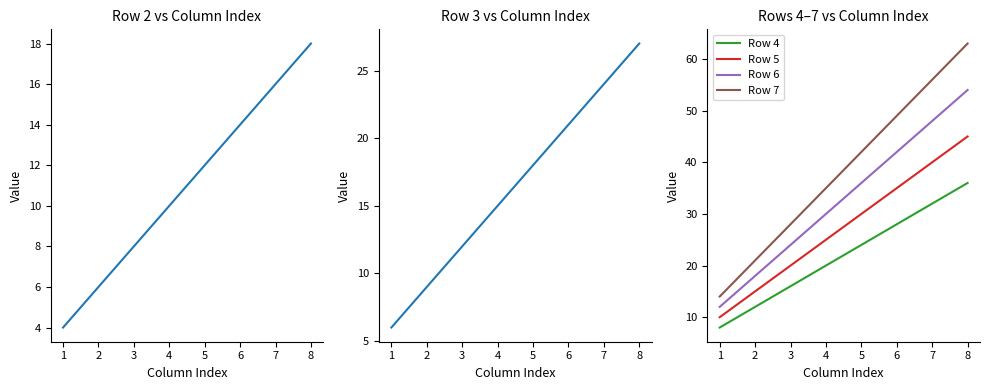

What is the maximum value for Row 4?

36